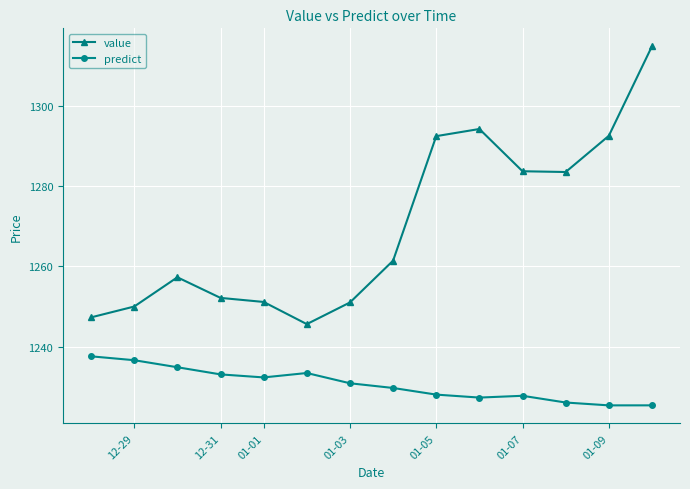

List the series in order of their peak value, lowest first.

predict, value